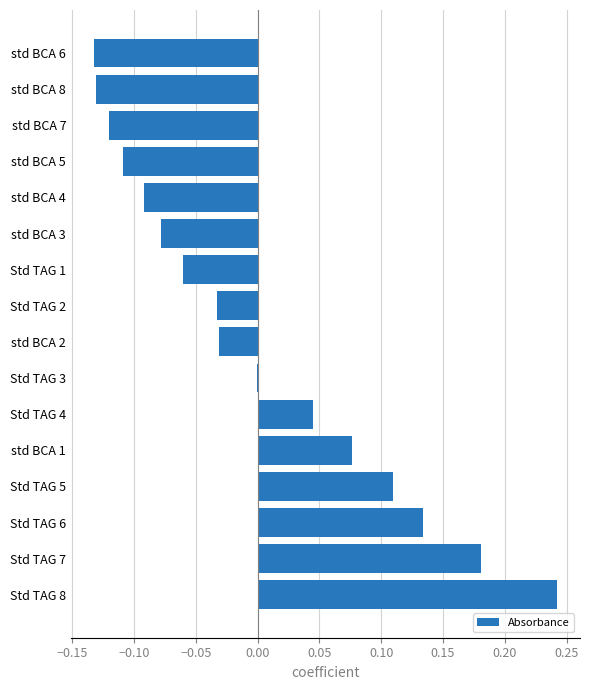

Which label corresponds to the largest value in the chart?

Std TAG 8